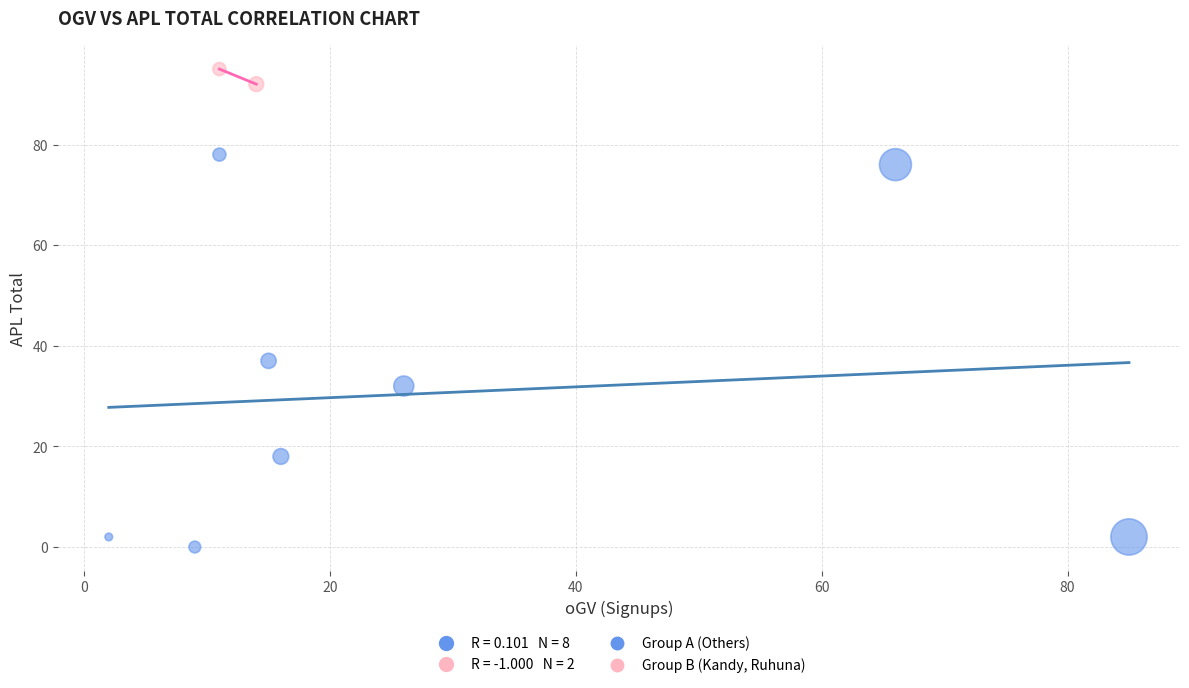

Which series contains the lowest Y value?

Group A (Others)